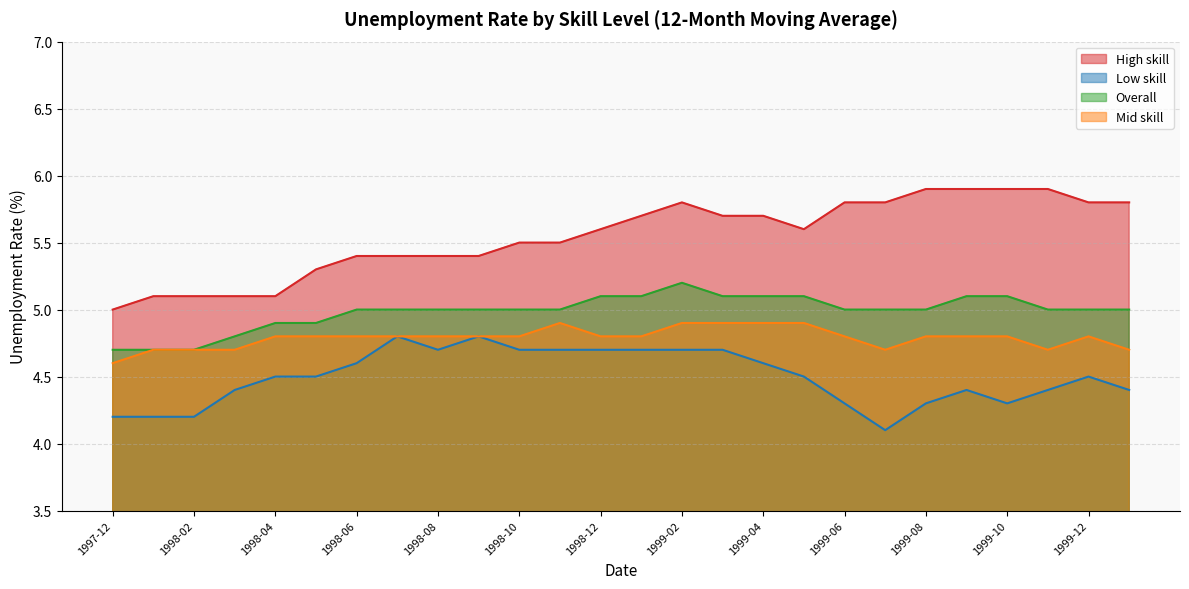

What is the value of the Overall point at the 25th from the left?

5.0